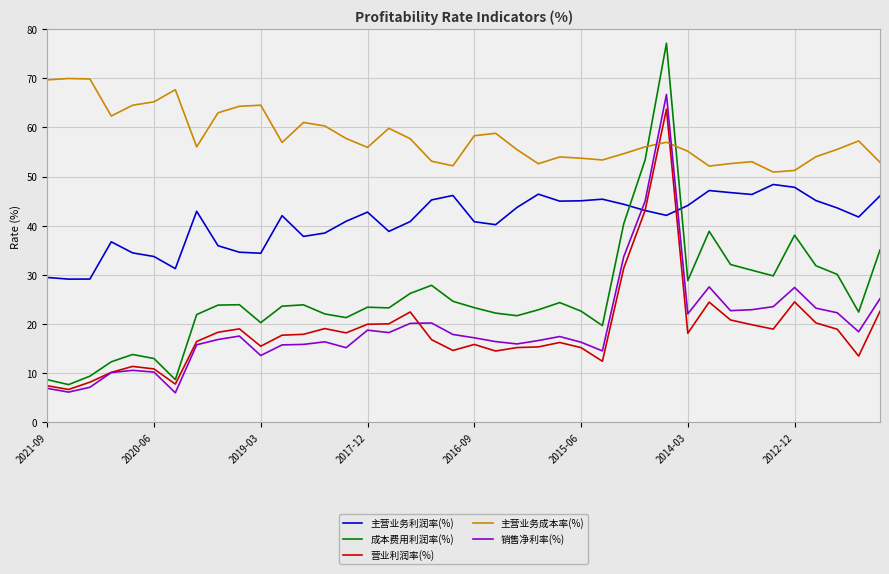

Which series has the widest spread of values?

成本费用利润率(%)